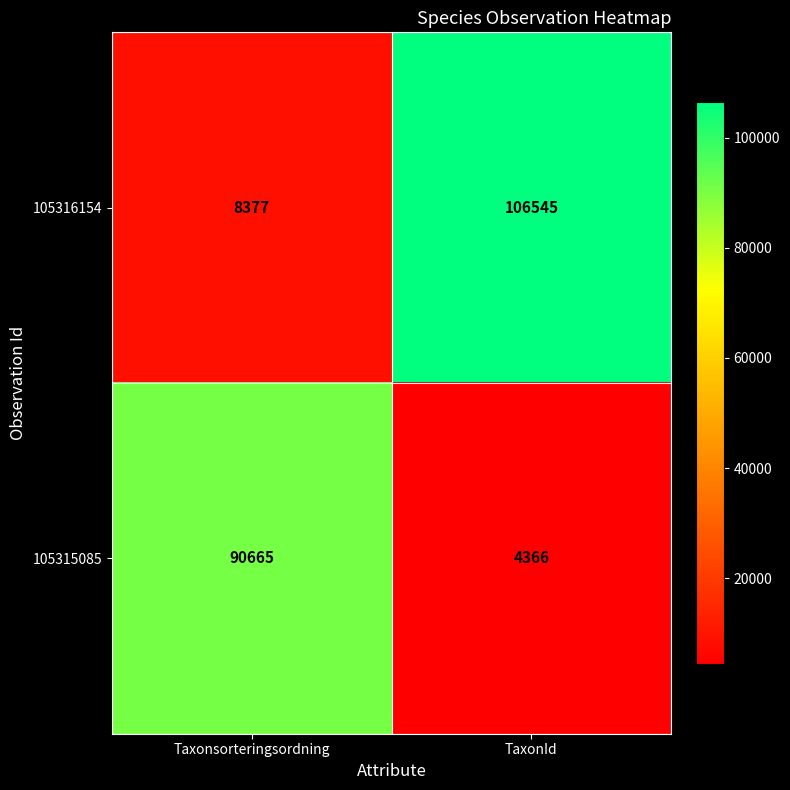

What is the sum of all 105316154 values?

114922